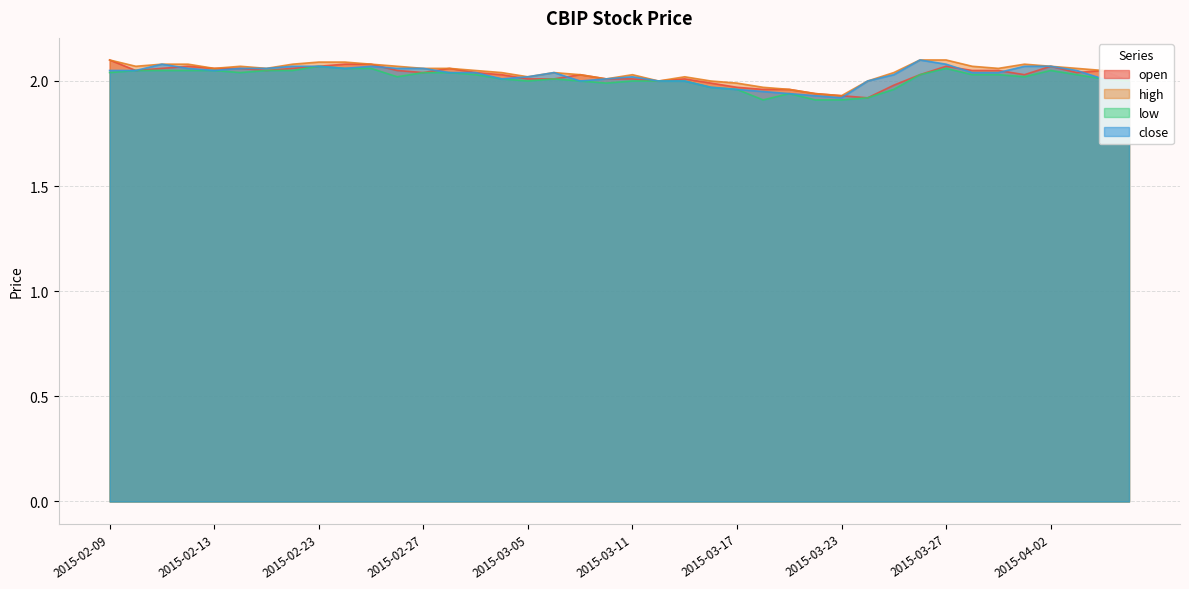

What is the difference between the second highest and minimum values in the close series?

0.2